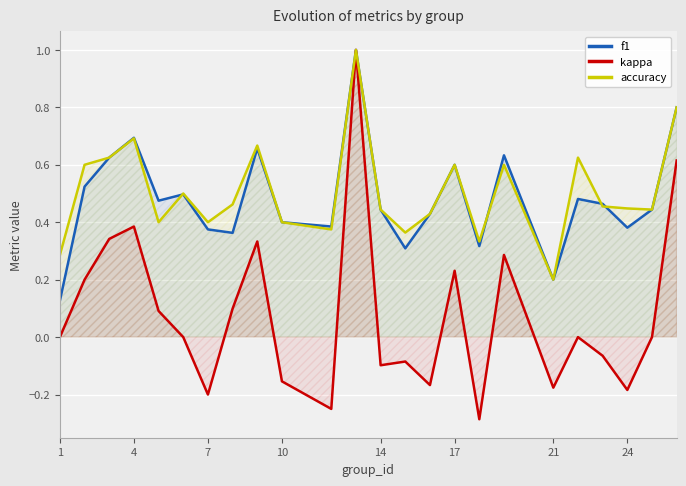

Is it true that accuracy equals 0.6 at 17?

True